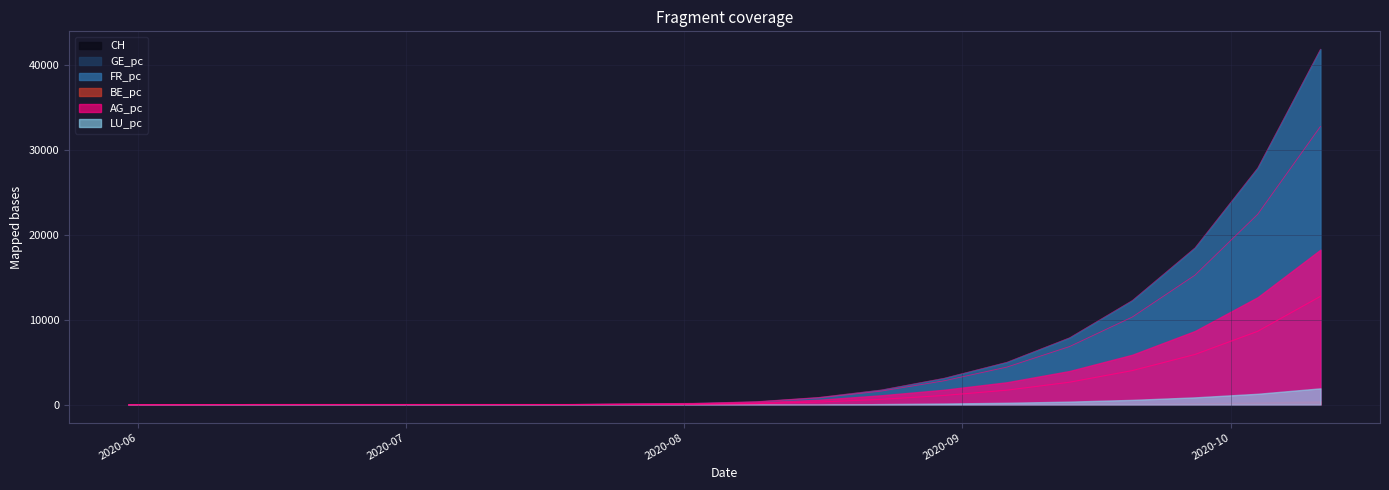

True or false: CH has a value of 501.4 at 2020-08-09.

False